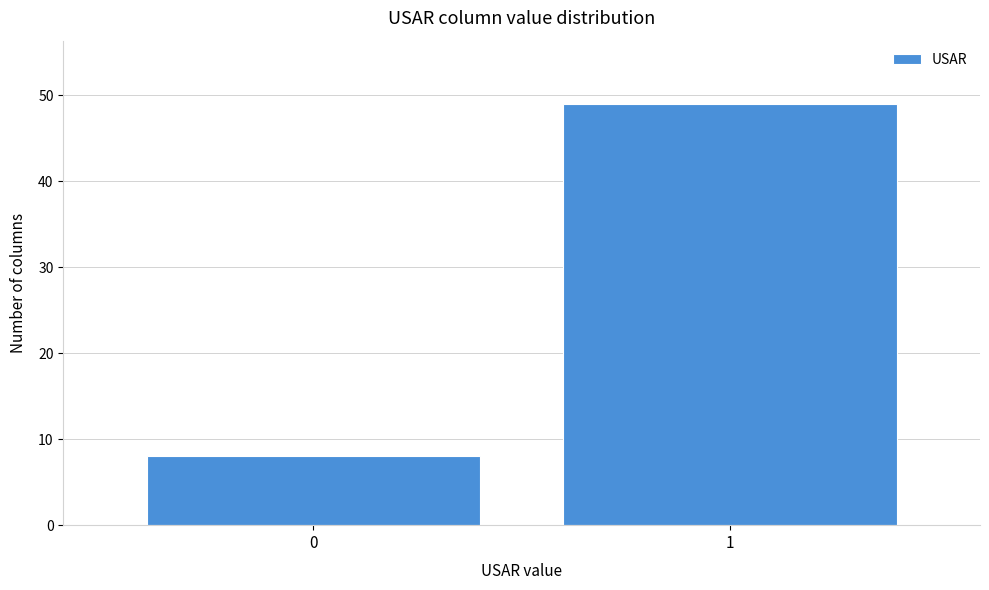

Reading right to left, list all the values displayed in this chart.

1=49	0=8